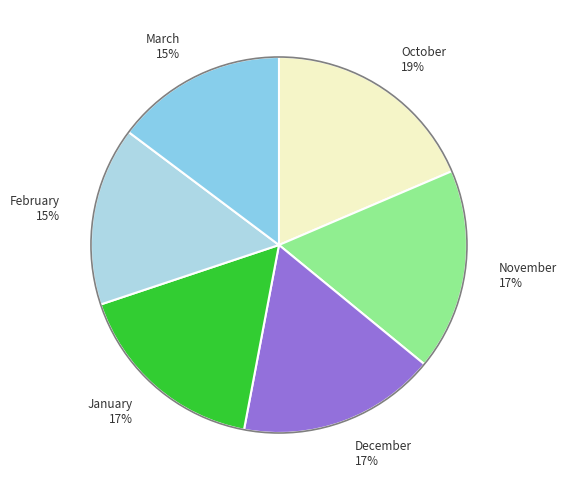

Count the number of slices in the pie.

6